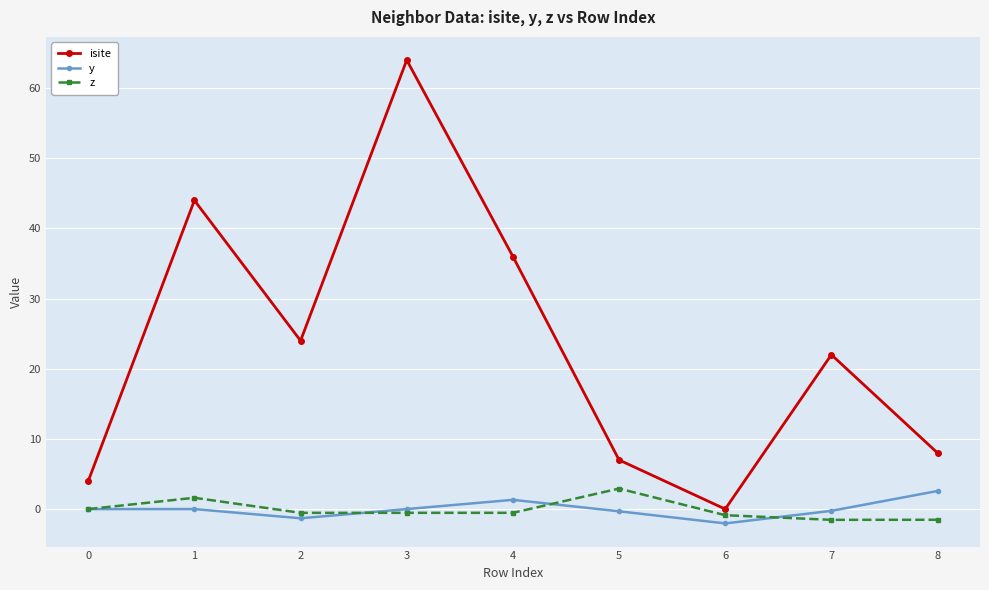

Which series has the largest total across all categories?

isite